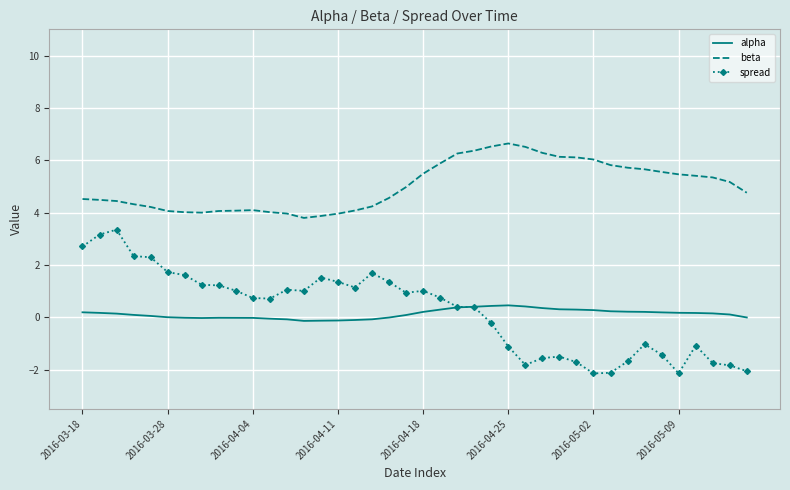

True or false: beta and alpha cross at least once.

False